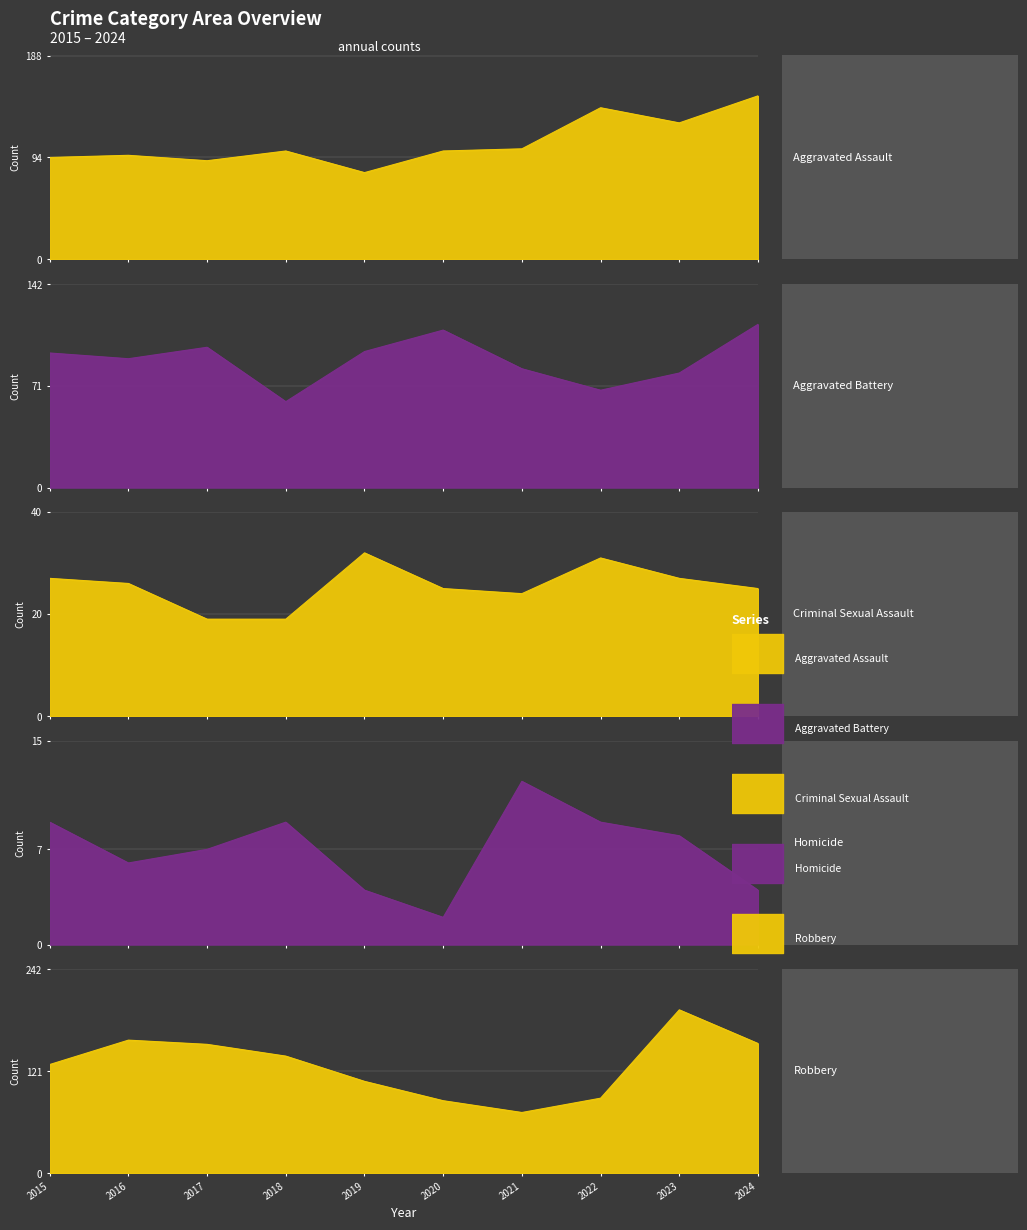

Count the number of data series in this chart.

5